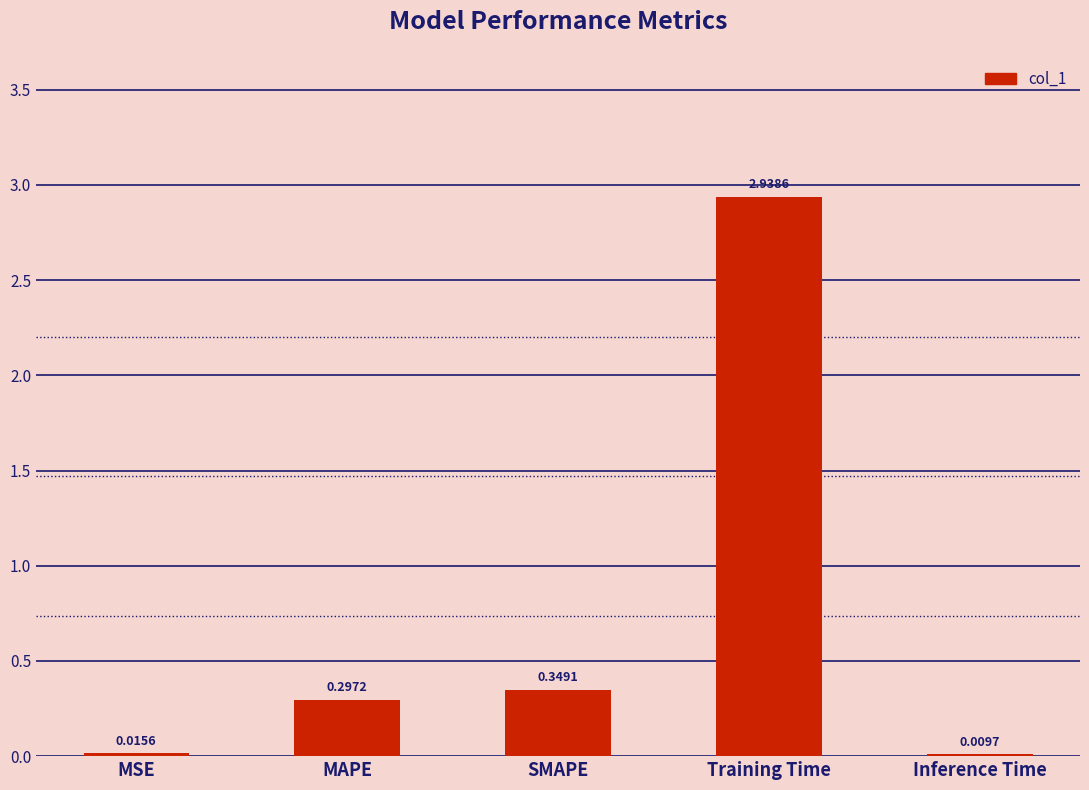

Where is the data nearest to the value 1?

SMAPE